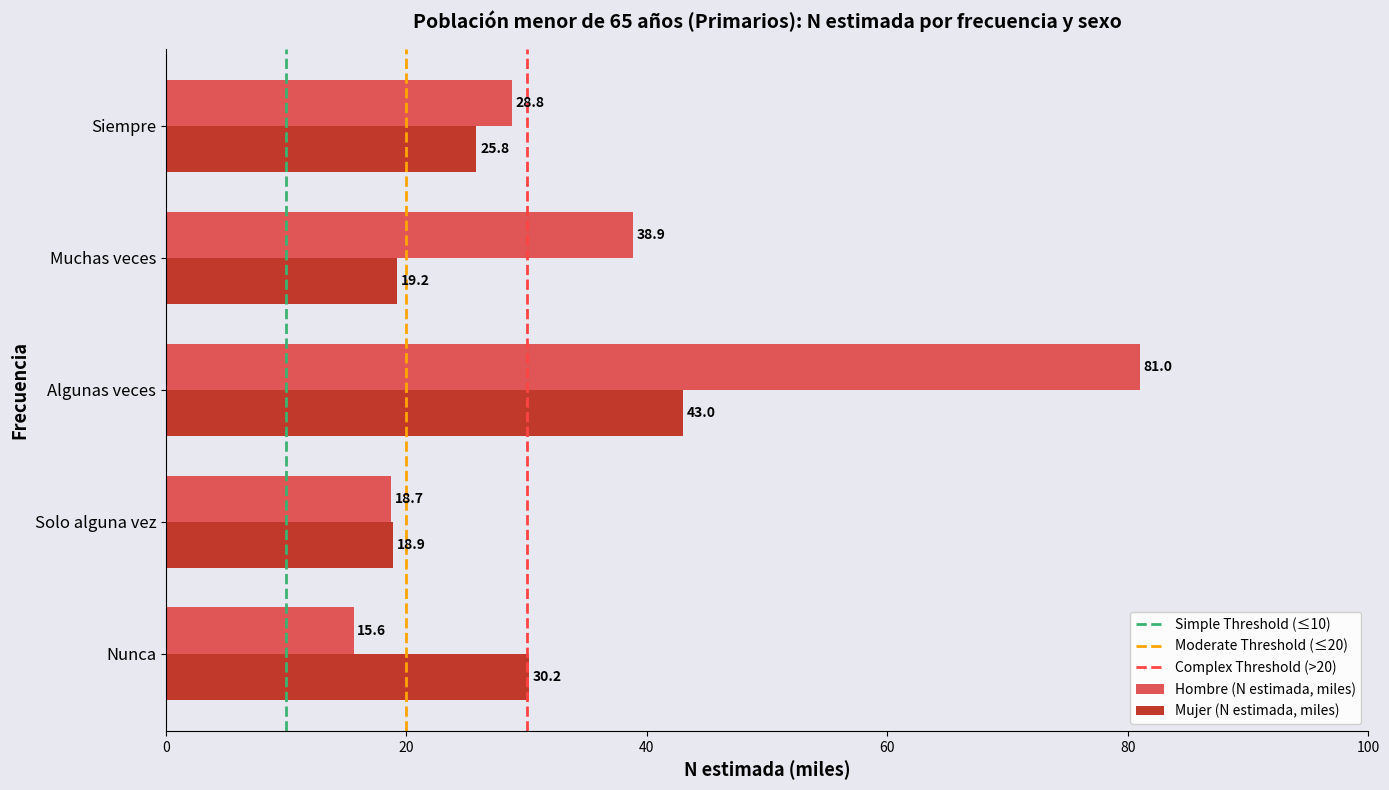

Rank the series at Nunca from lowest to highest value.

Hombre (N estimada, miles), Mujer (N estimada, miles)